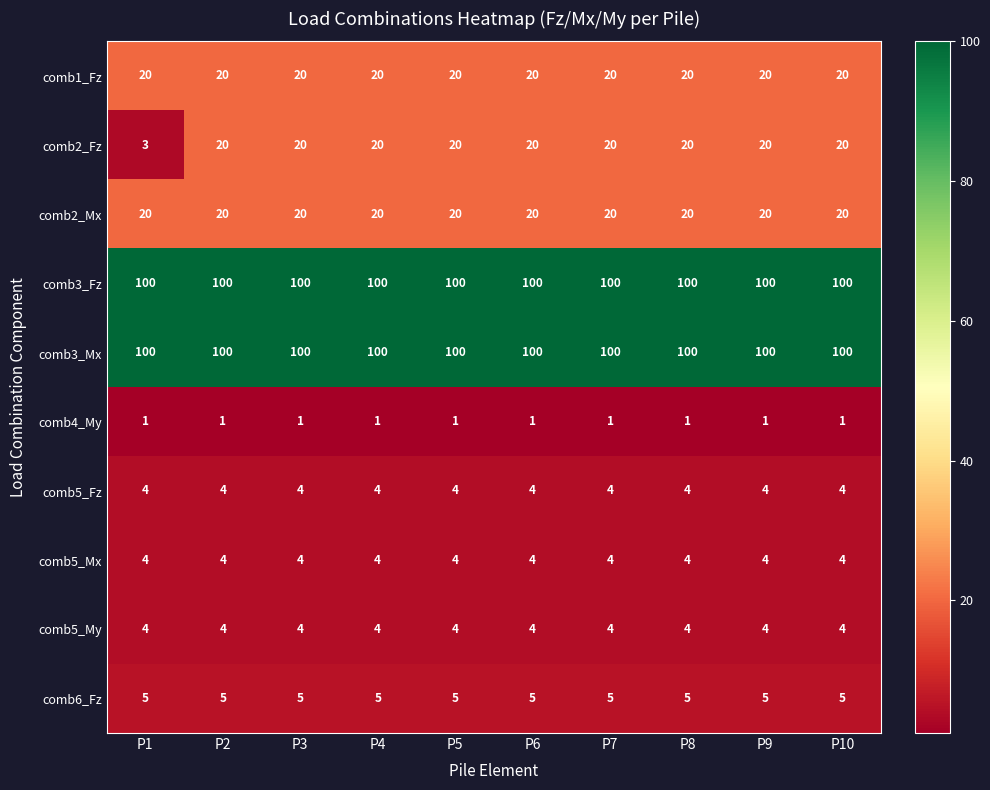

What is the maximum value shown in the chart?

100